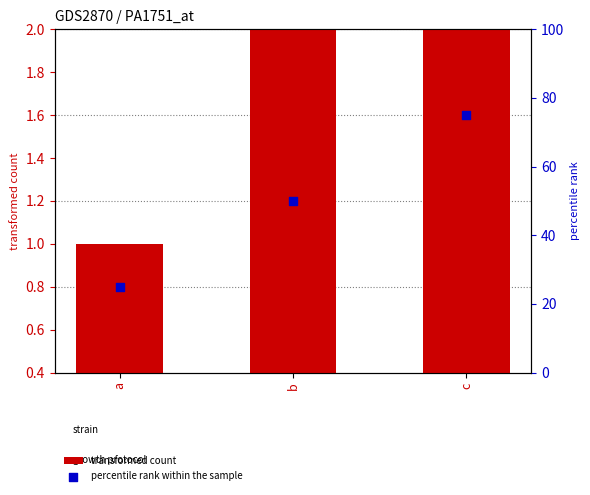

Which series has the widest spread of Y values?

percentile rank within the sample